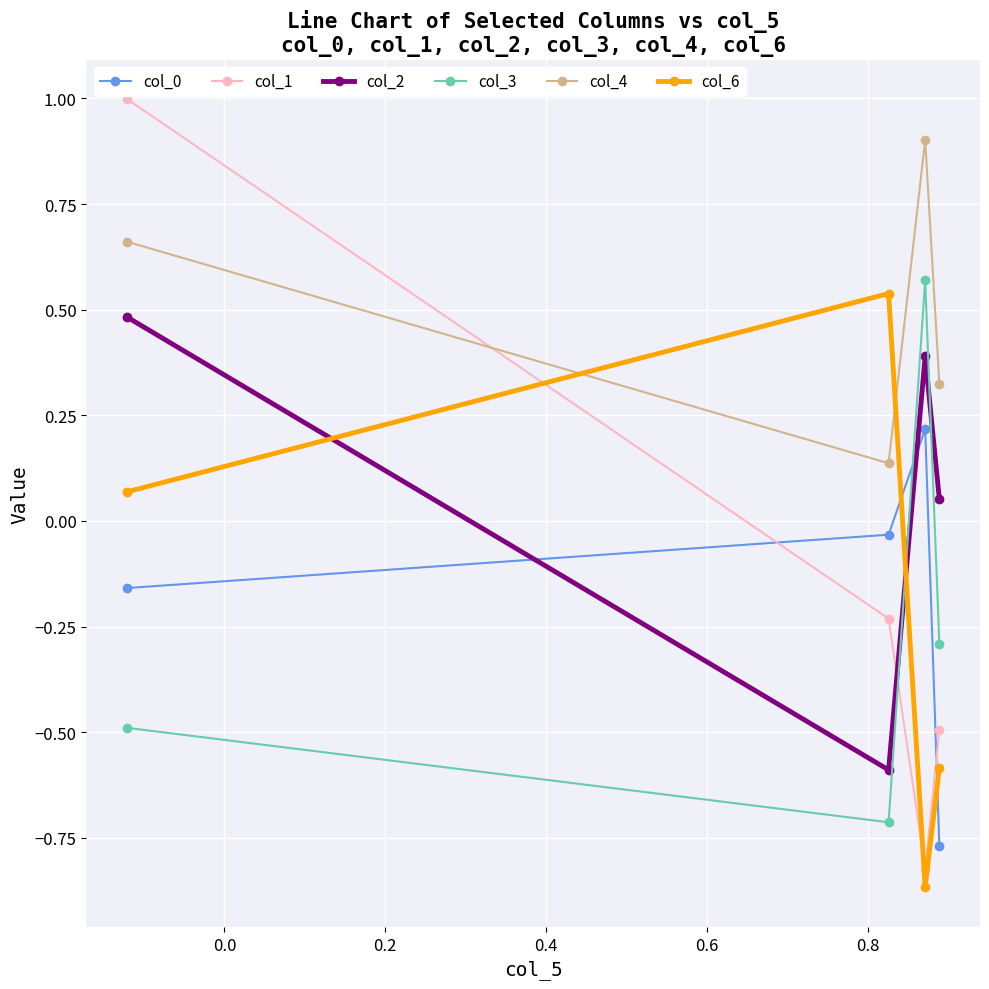

Which series has the largest range (max minus min)?

col_1